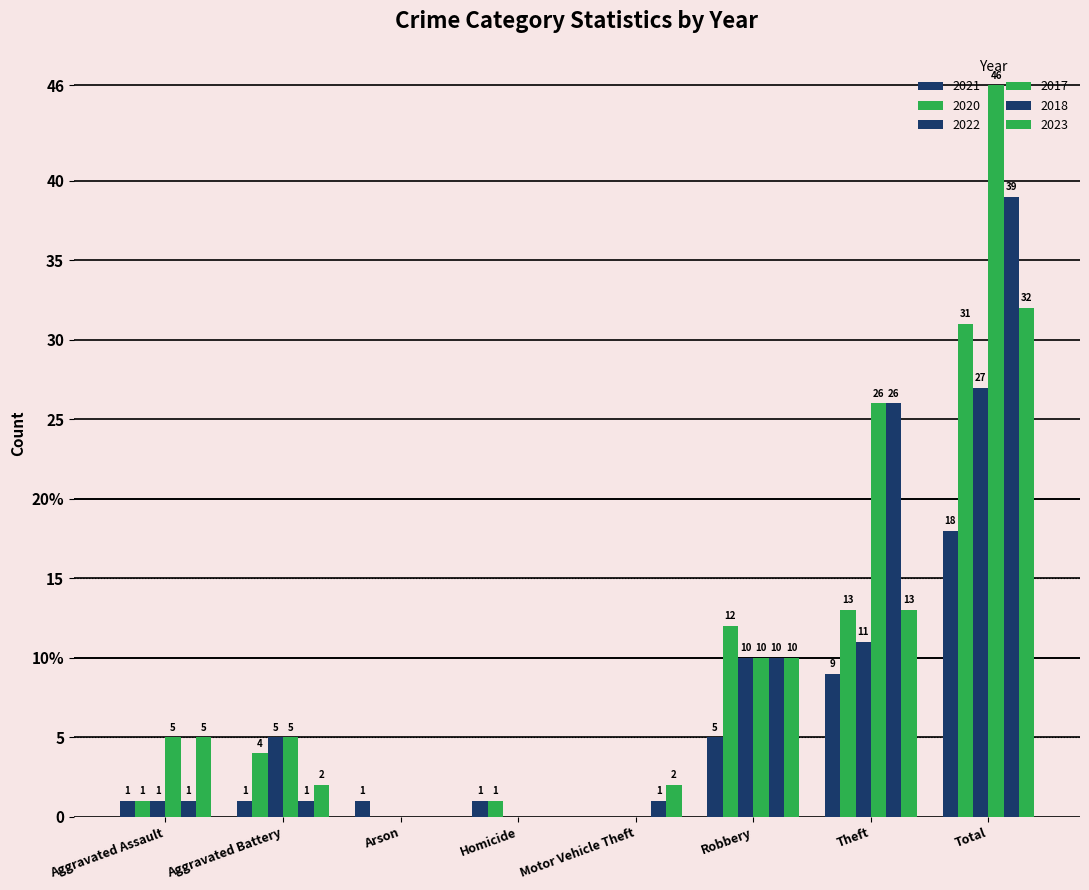

At Aggravated Assault, list the series in order from smallest to largest.

2021, 2020, 2022, 2018, 2017, 2023